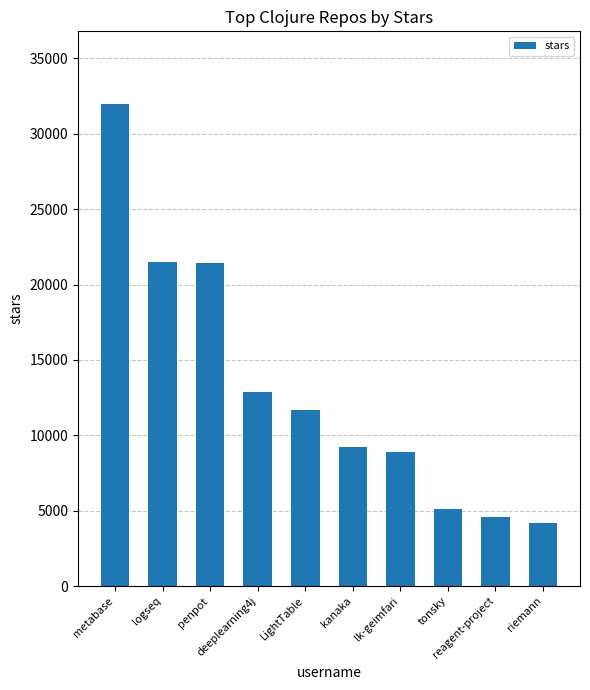

Which label corresponds to the smallest value in the chart?

riemann